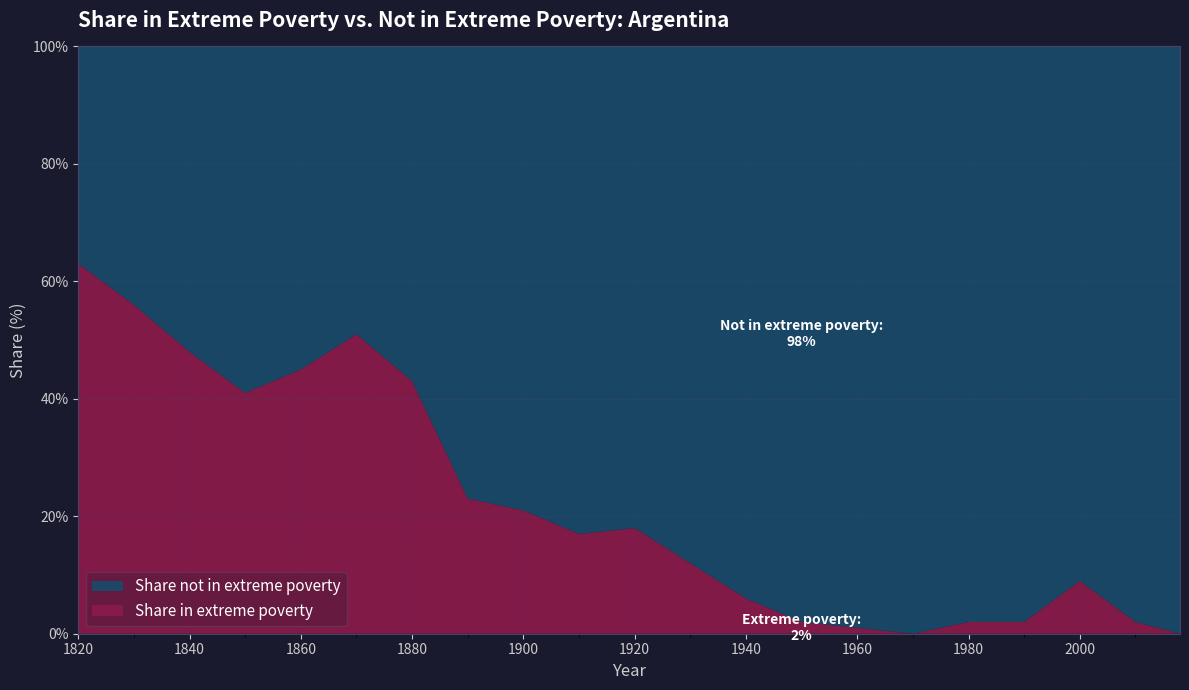

Reading left to right, list all the values displayed in this chart.

Share in extreme poverty: 63	56	48	41	45	51	43	23	21	17	18	12	6	2	1	0	2	2	9	2	0
Share not in extreme poverty: 37	44	52	59	55	49	57	77	79	83	82	88	94	98	99	100	98	98	91	98	100